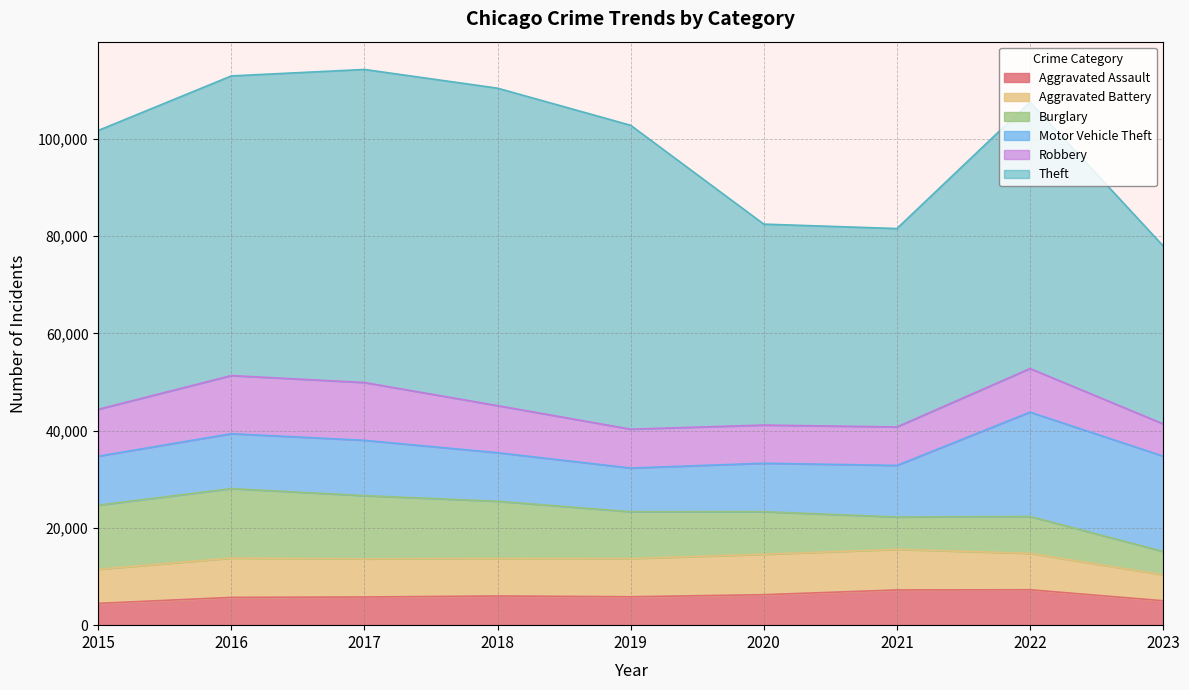

How many distinct data groups are displayed?

6